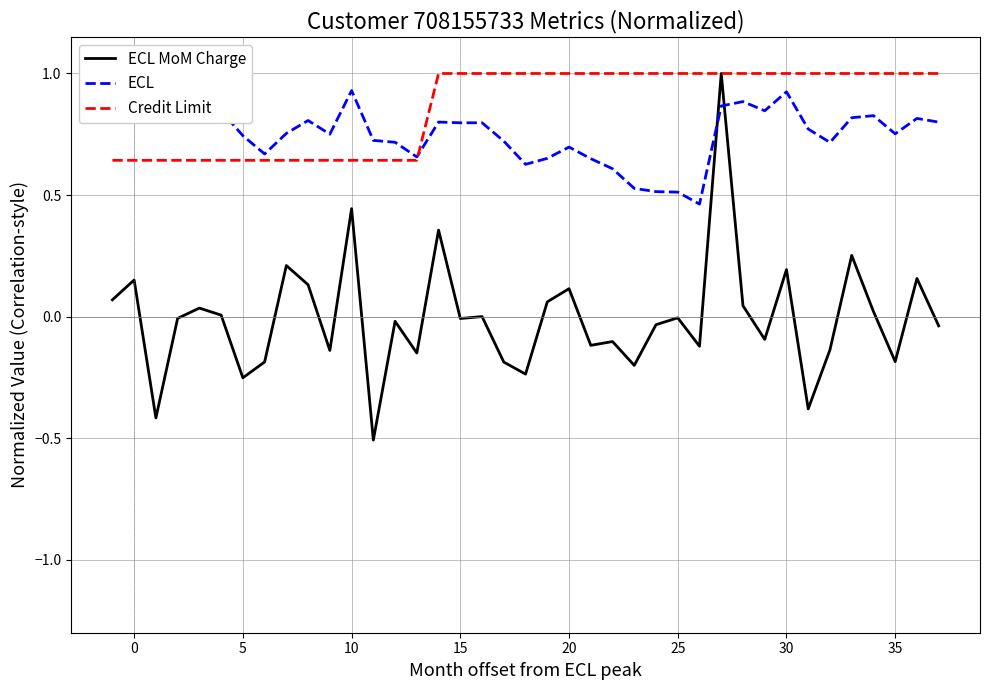

The value of ECL MoM Charge at 20 is 0.1. True or false?

True